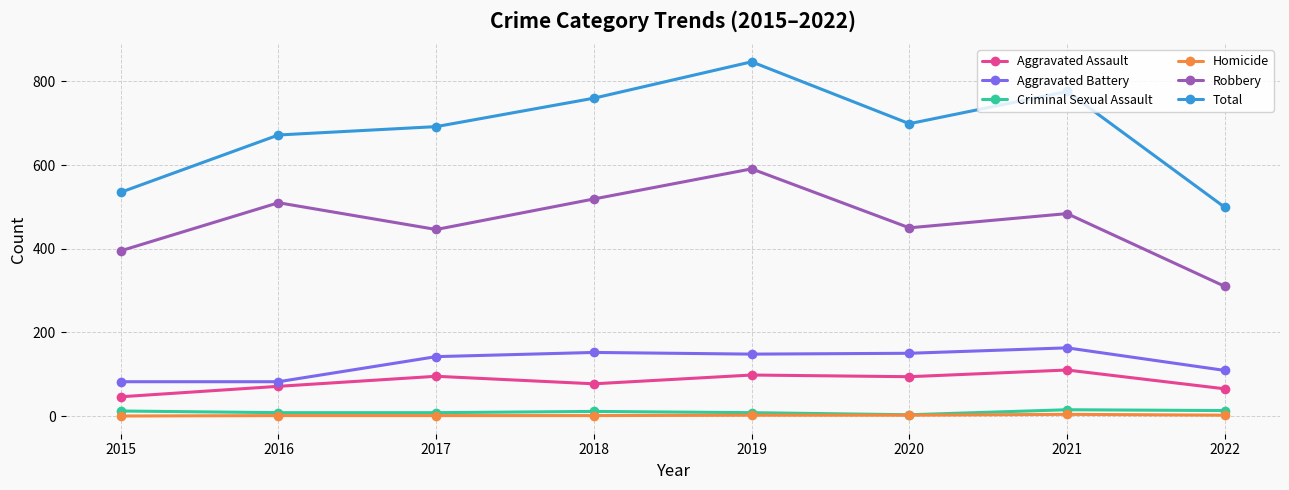

What is the average value of the Criminal Sexual Assault series?

10